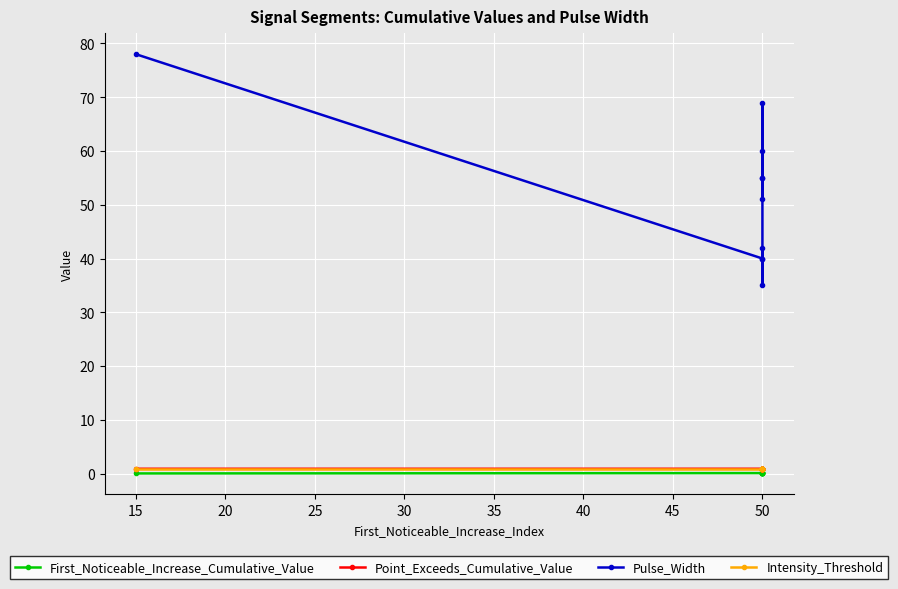

True or false: First_Noticeable_Increase_Cumulative_Value has a value of 0.1 at 50.

True